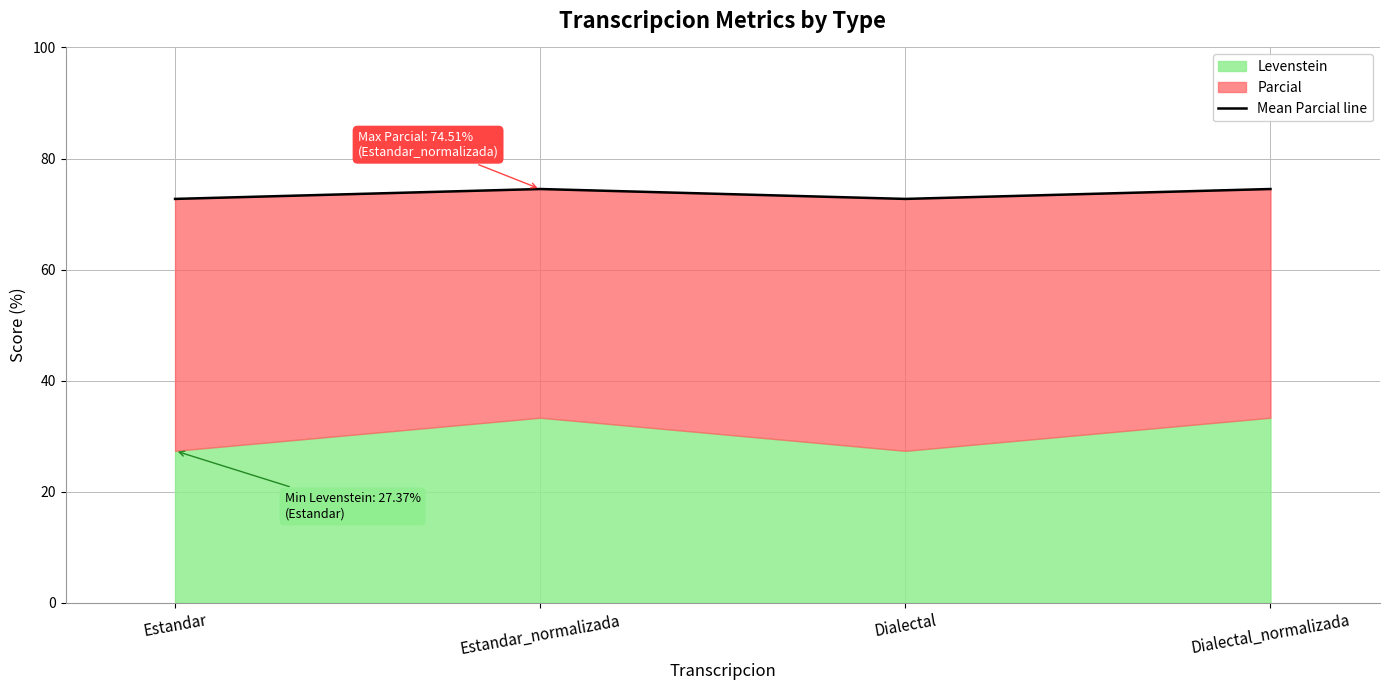

What is the label of the 2nd point from the right?

Dialectal